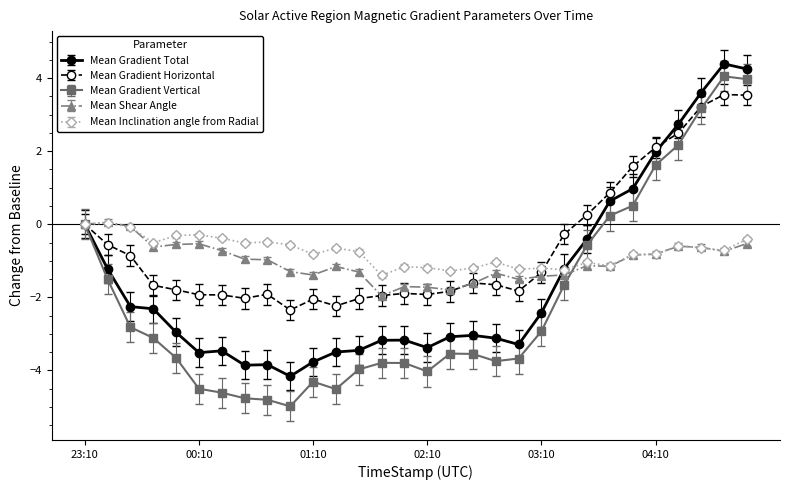

What is the lowest value of the Mean Inclination angle from Radial series?

-1.4